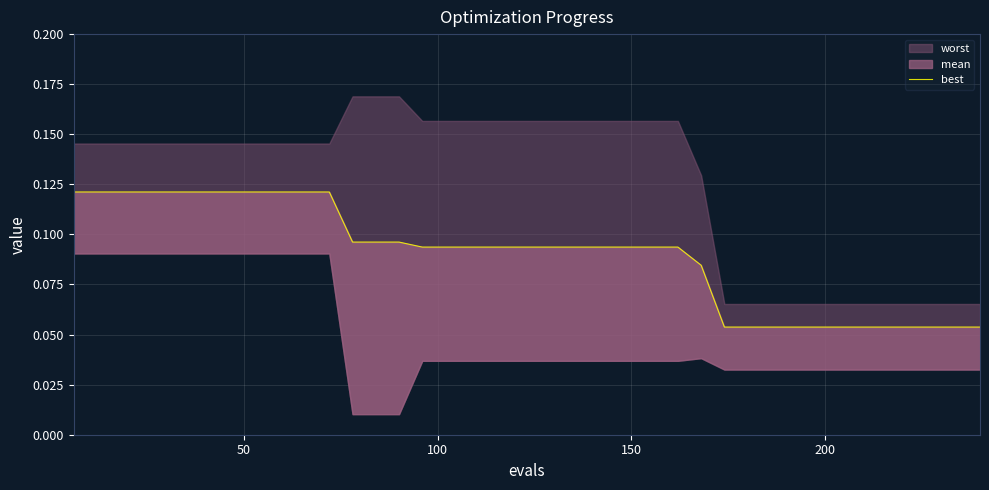

True or false: the data has more than 2 interior local peaks.

False